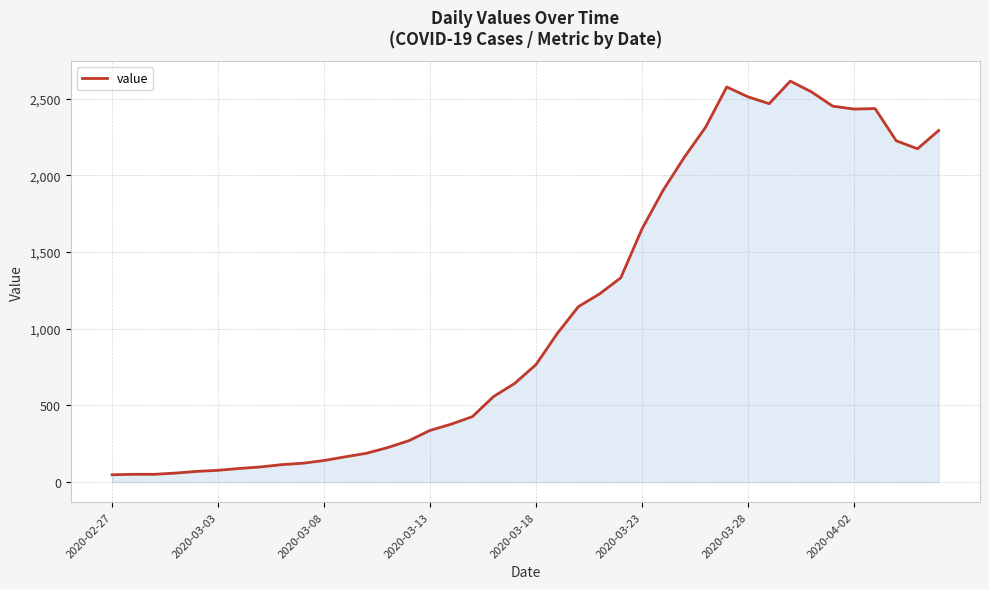

What is the greatest value displayed?

2614